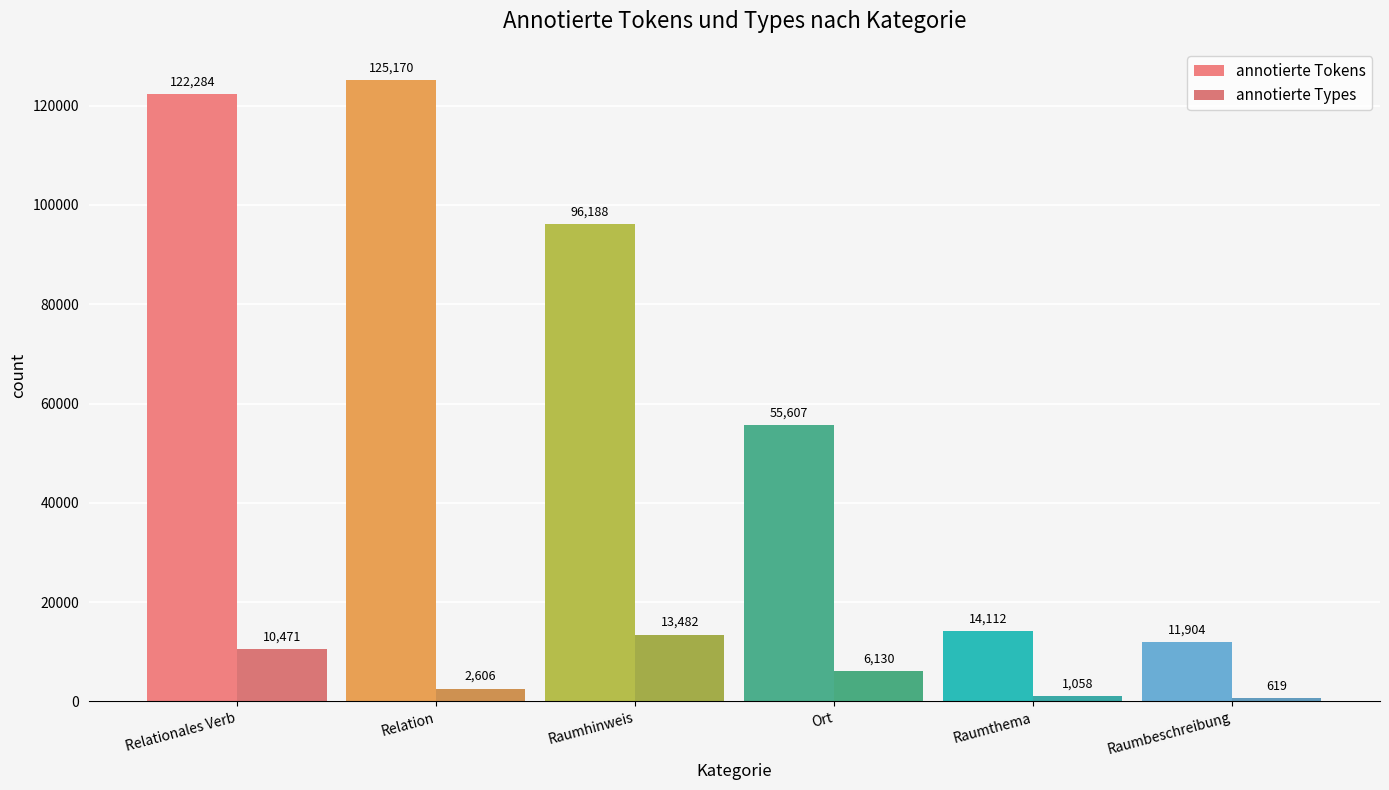

Rank the series by their average value, from lowest to highest.

annotierte Types, annotierte Tokens